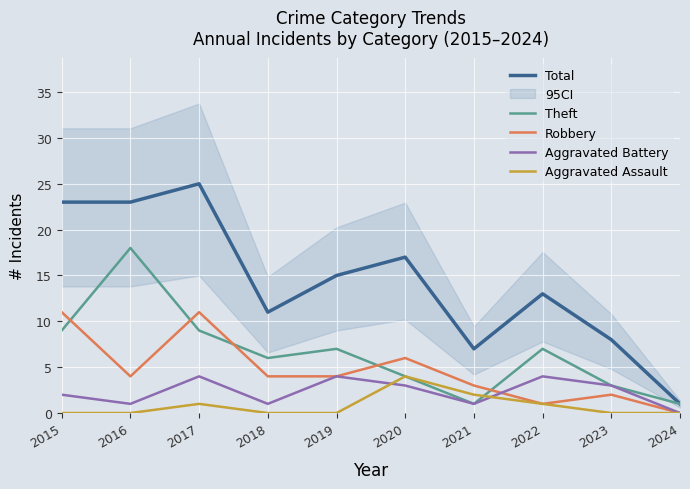

Is this an area chart (filled region under the line)?

No